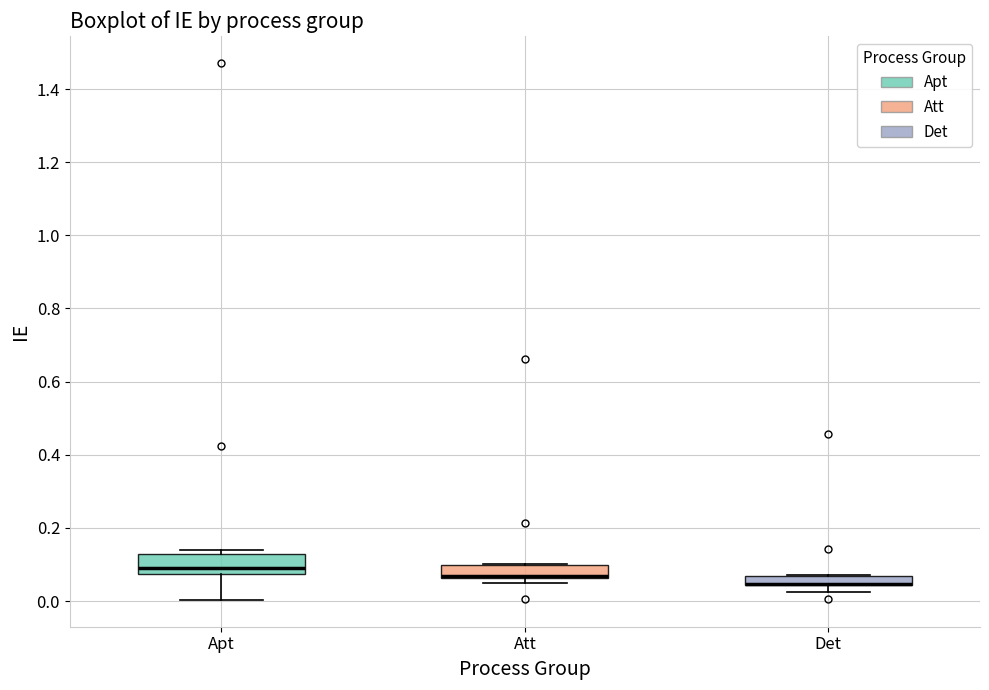

Where is the upper edge of the box for Att on the y-axis? The values are not printed on the chart, so give them approximately, as read against the axis.

0.10